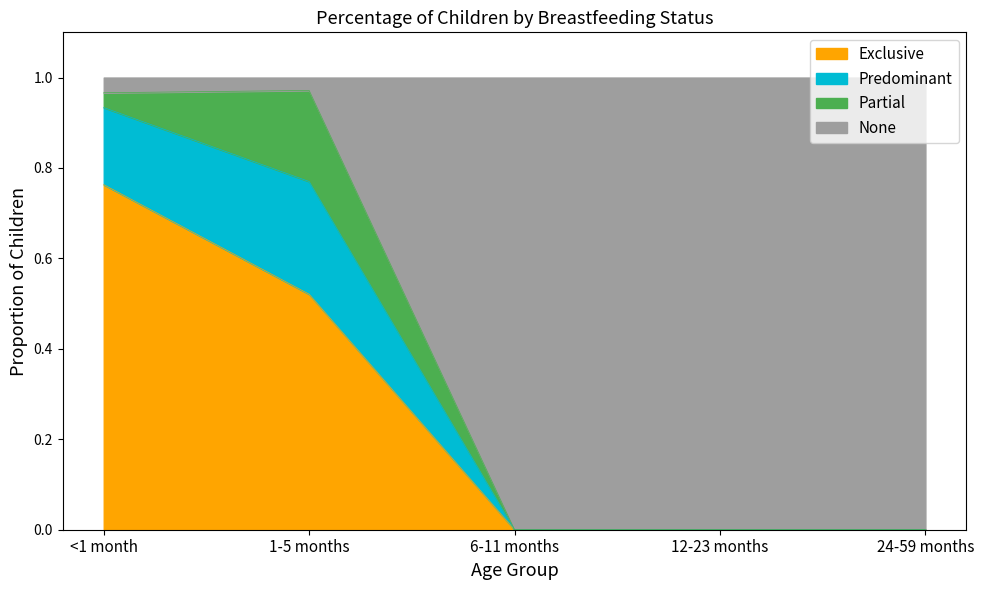

What position from the right is 1-5 months?

4